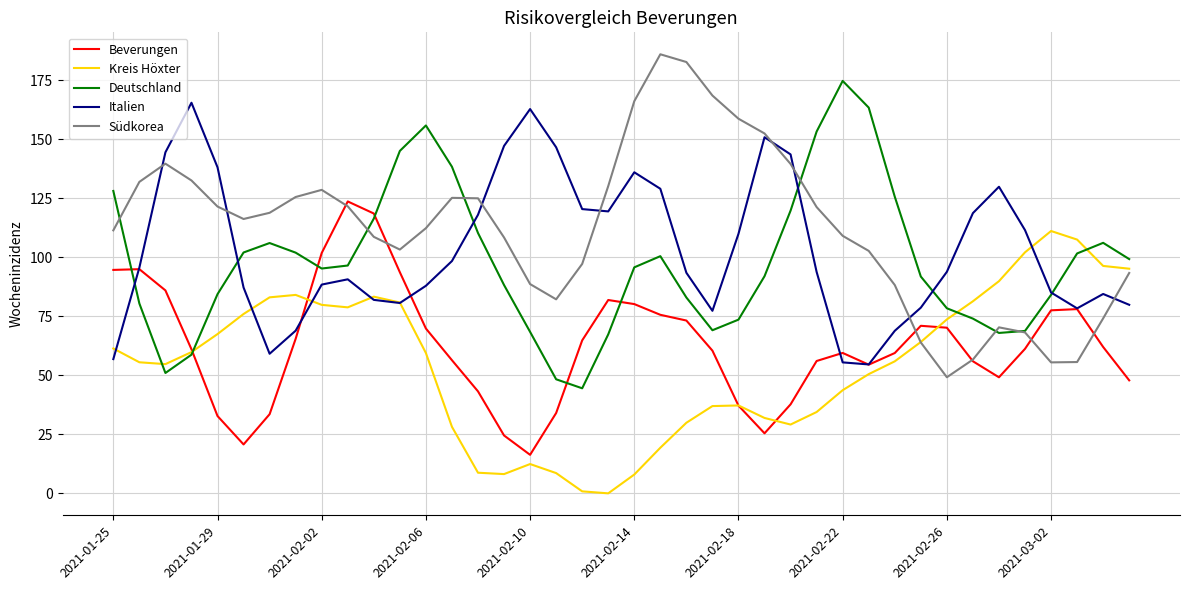

What is the highest value of the Beverungen series?

123.7